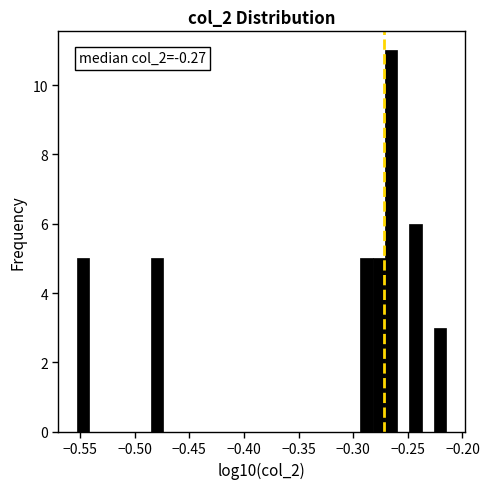

Around what value on the x-axis is the tallest bar? Give the approximate position of its centre, as read against the axis.

-0.265